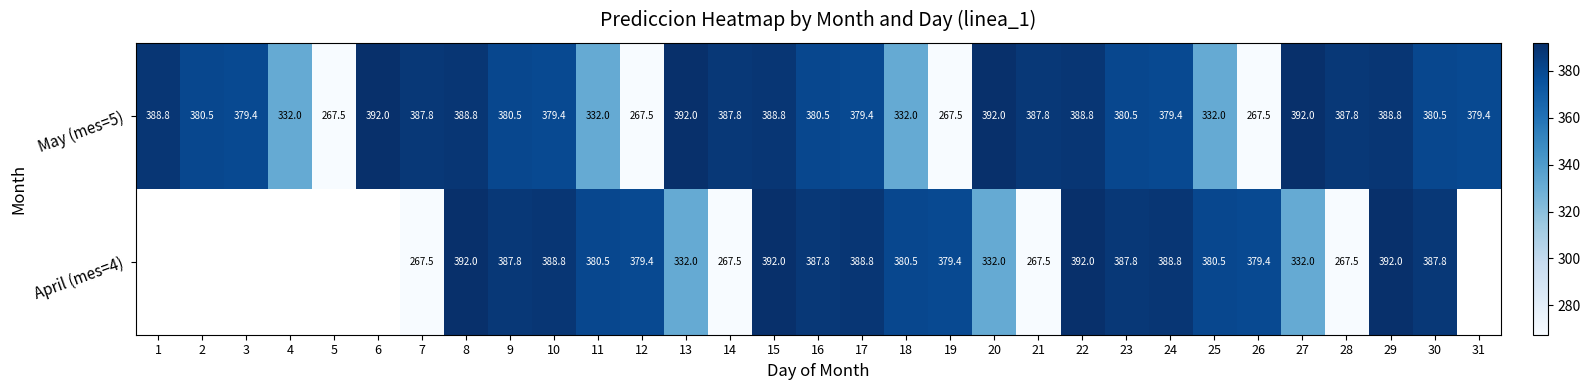

Is the value of April (mes=4) at 28 greater than the value of May (mes=5) at 23?

No